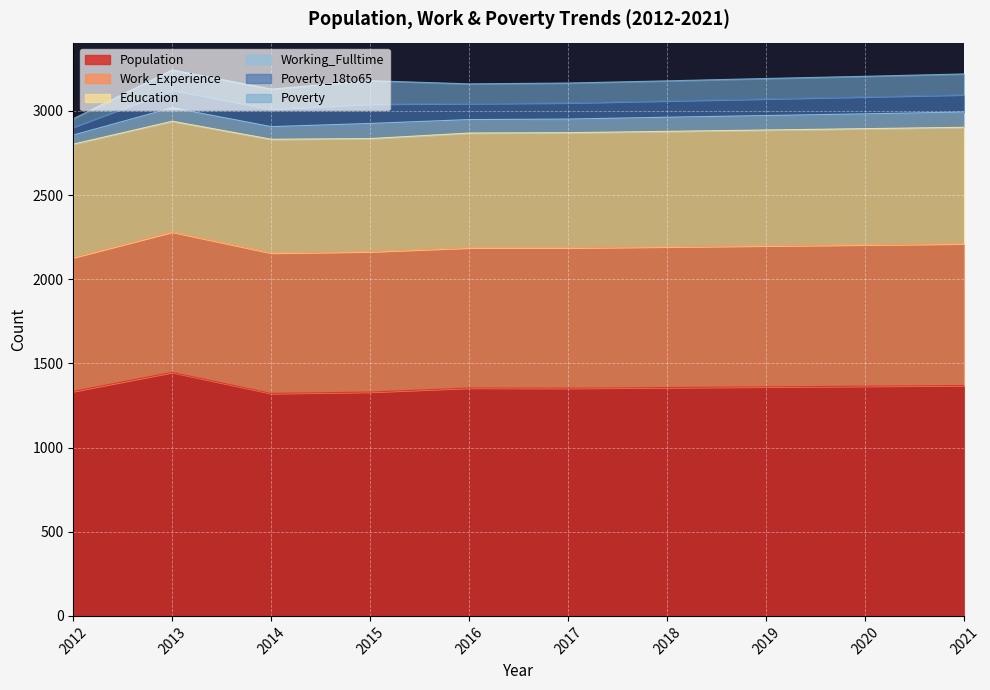

Where is the first local maximum for Poverty_18to65?

2013